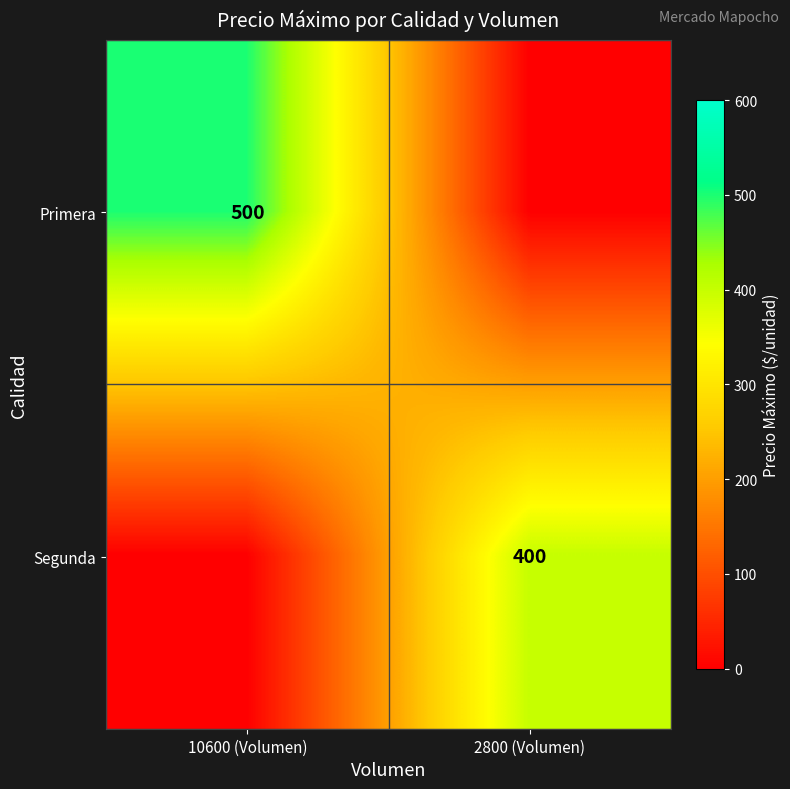

The value of Primera at 10600 (Volumen) is 757. True or false?

False